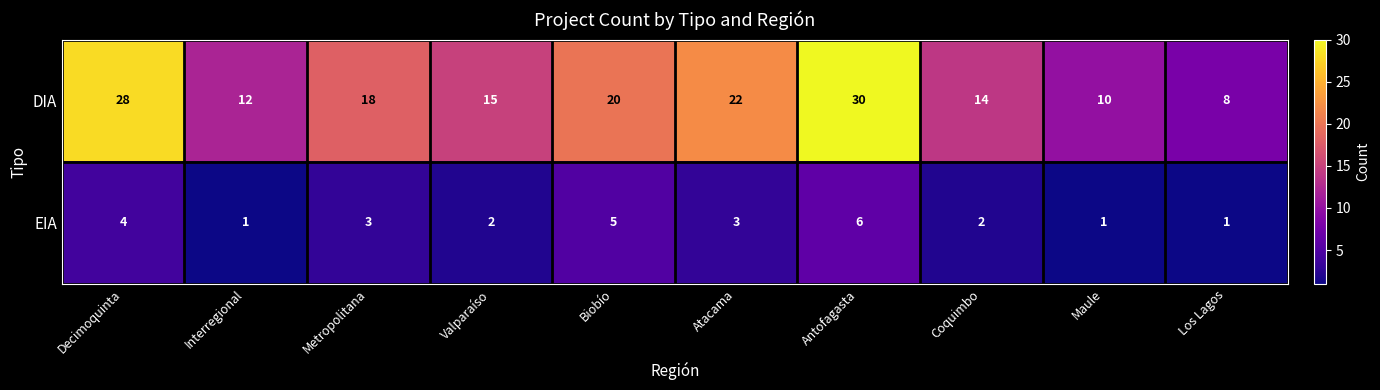

The value of EIA at Antofagasta is 6. True or false?

True